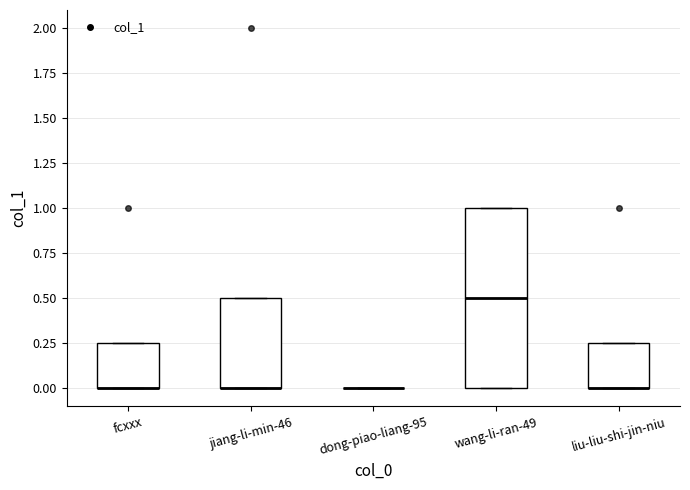

Where is the lower edge of the box for liu-liu-shi-jin-niu on the y-axis? The values are not printed on the chart, so give them approximately, as read against the axis.

0.00